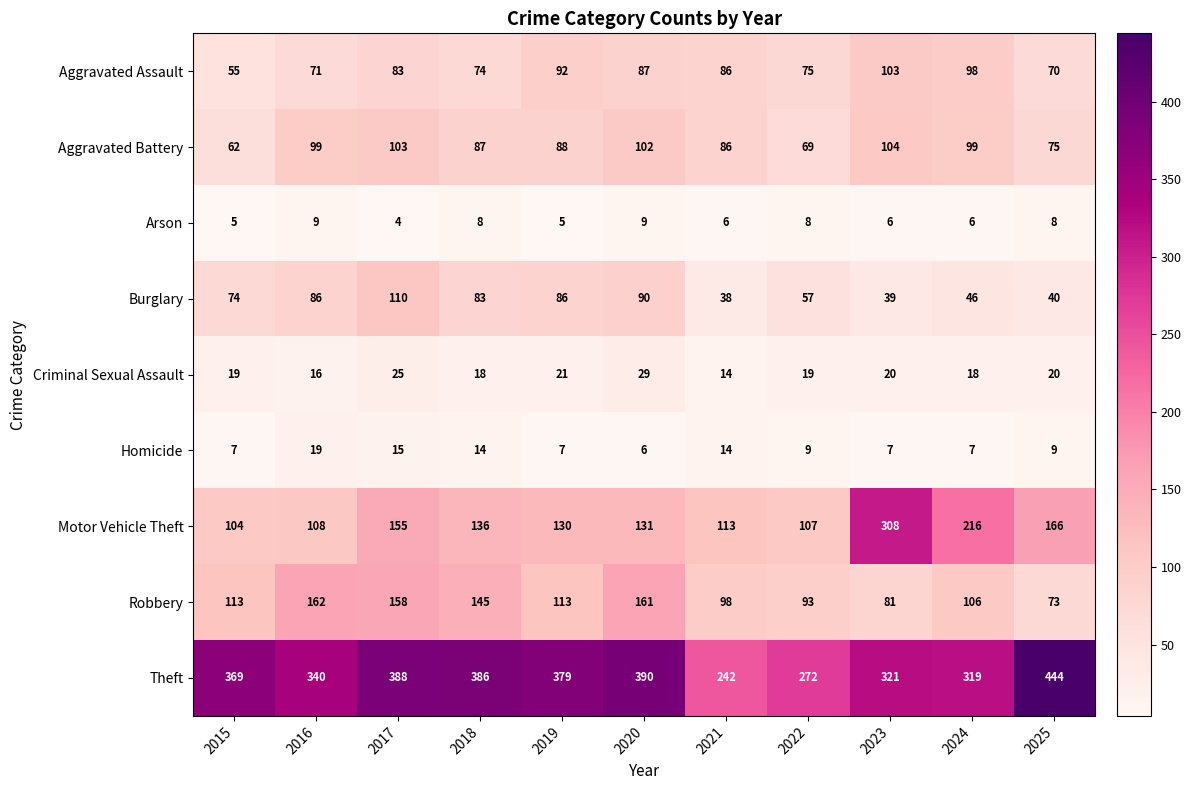

What is the difference between the Burglary values at 2022 and 2016?

29